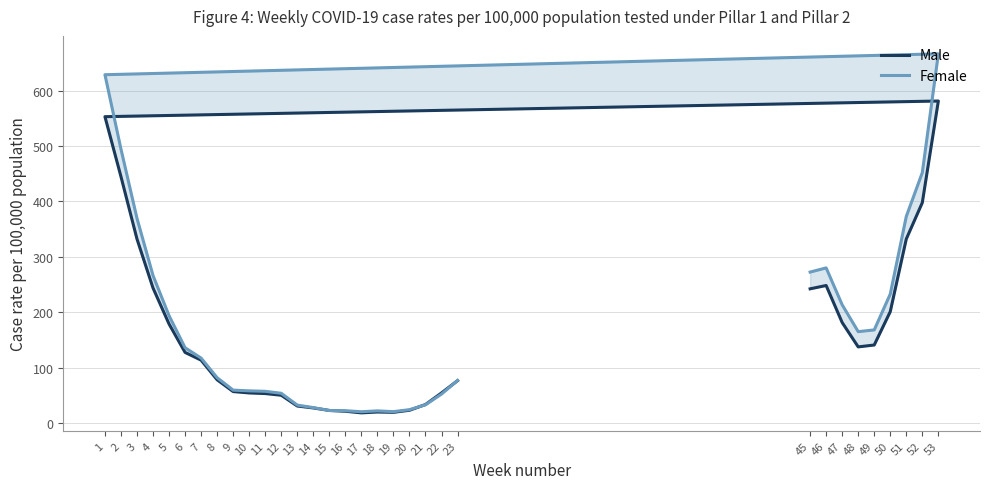

How many times do Male and Female cross each other?

4